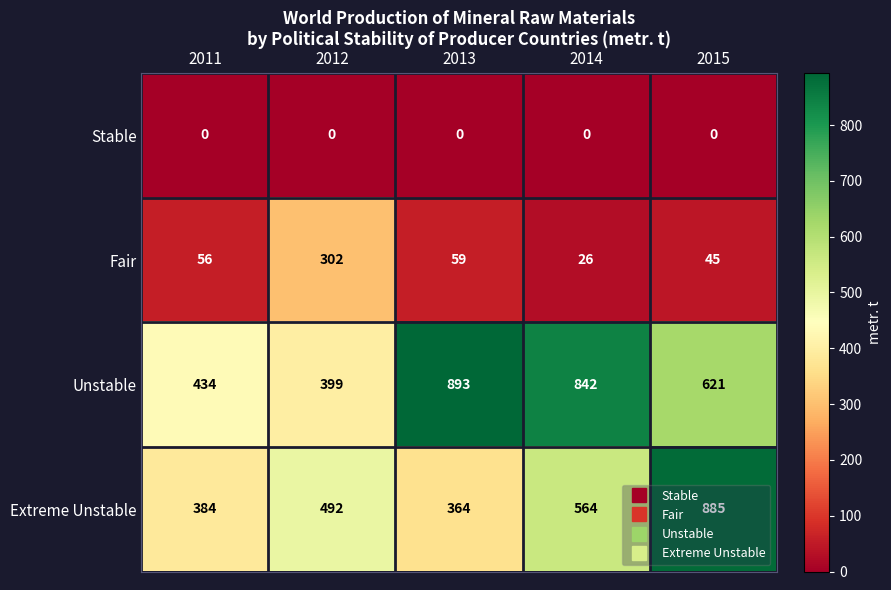

True or false: Fair has a value of 46 at 2014.

False